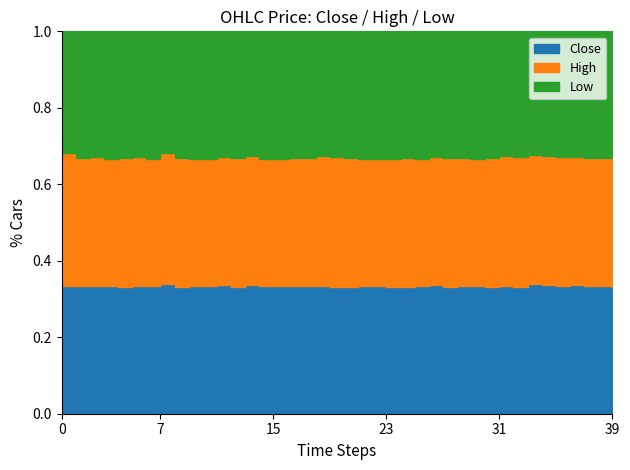

Does the chart display data point markers on the line(s)?

No